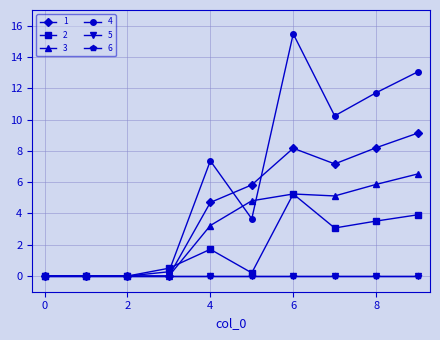

At which category does 1 reach its first local valley?

7